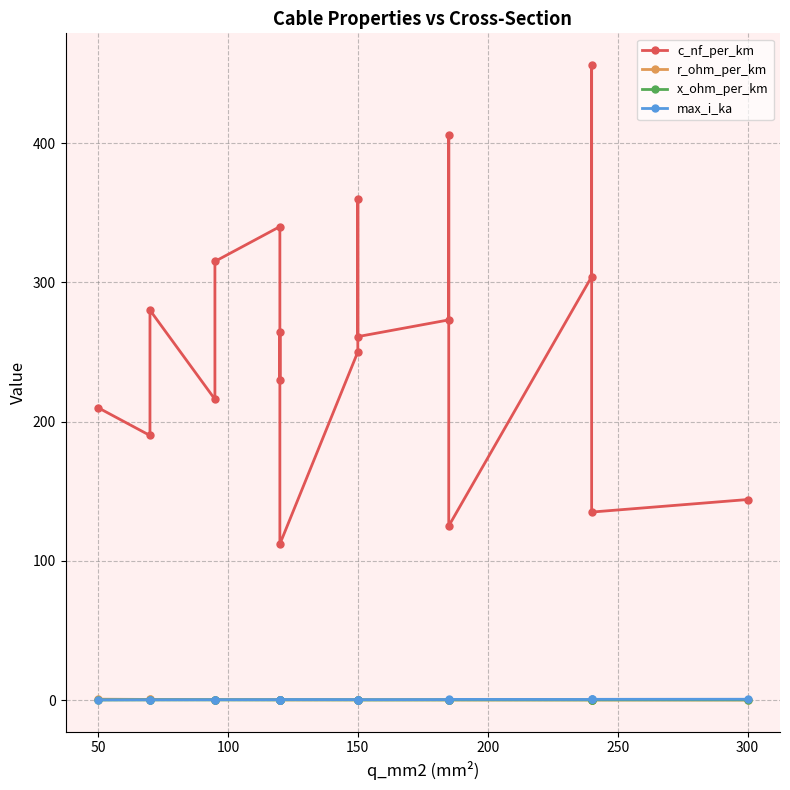

Between 150 and 50, which is larger?

150